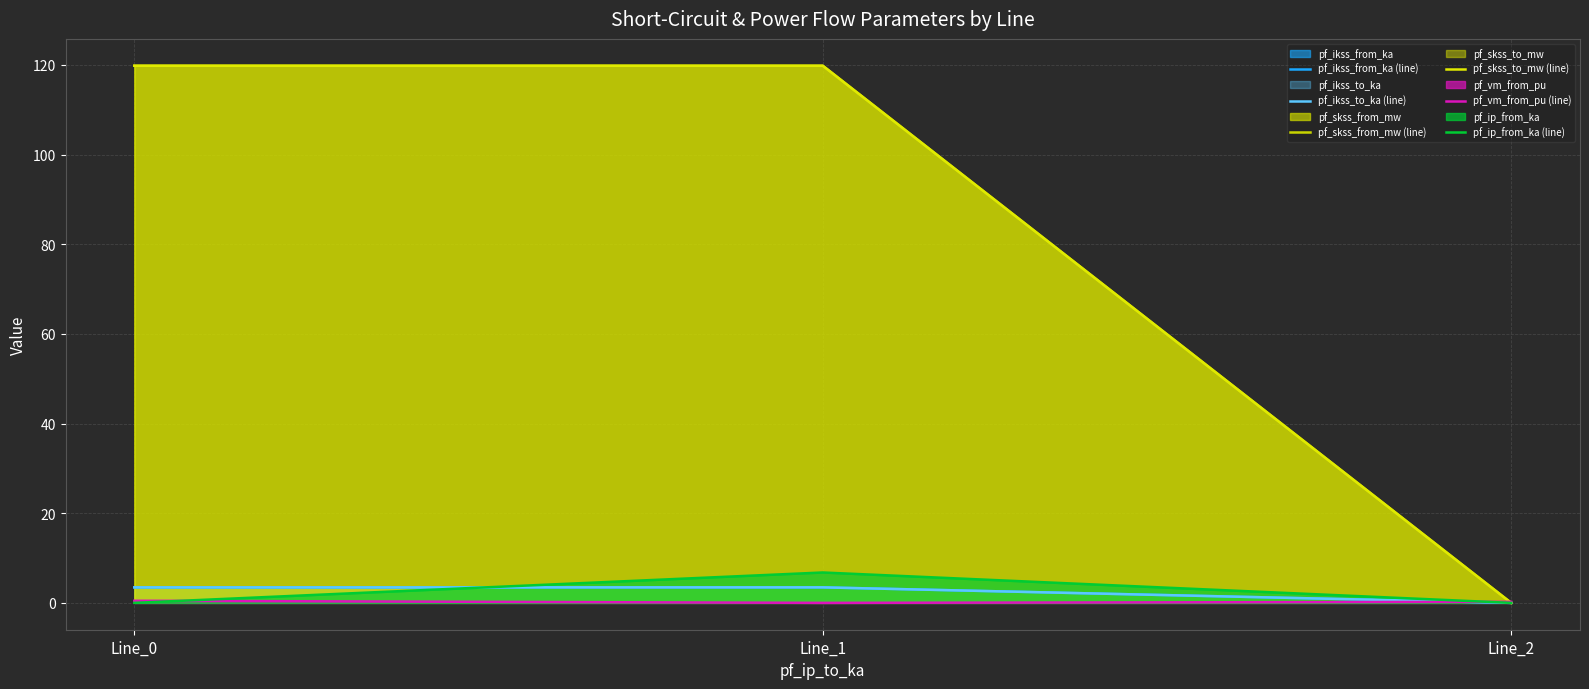

Which has a higher value, Line_2 or Line_1?

Line_1